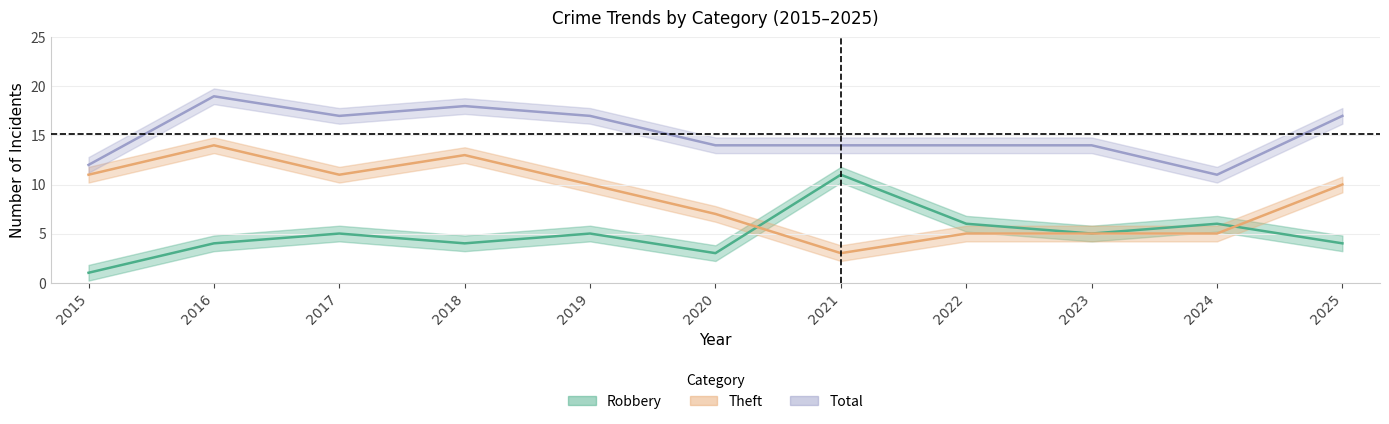

How many lines are shown in the chart?

3